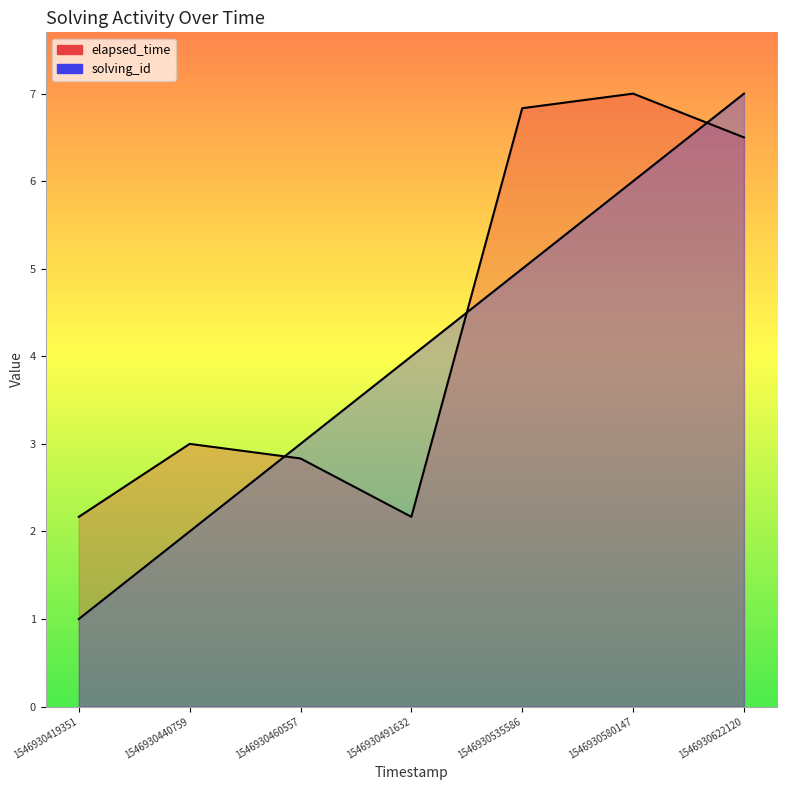

How many lines are shown in the chart?

2